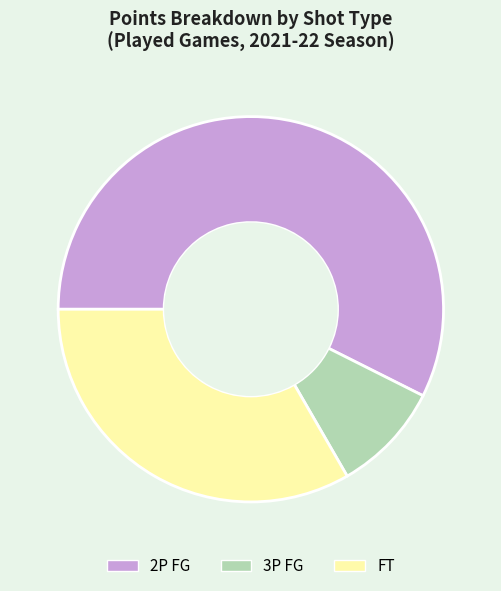

Is there a majority slice in this chart?

Yes